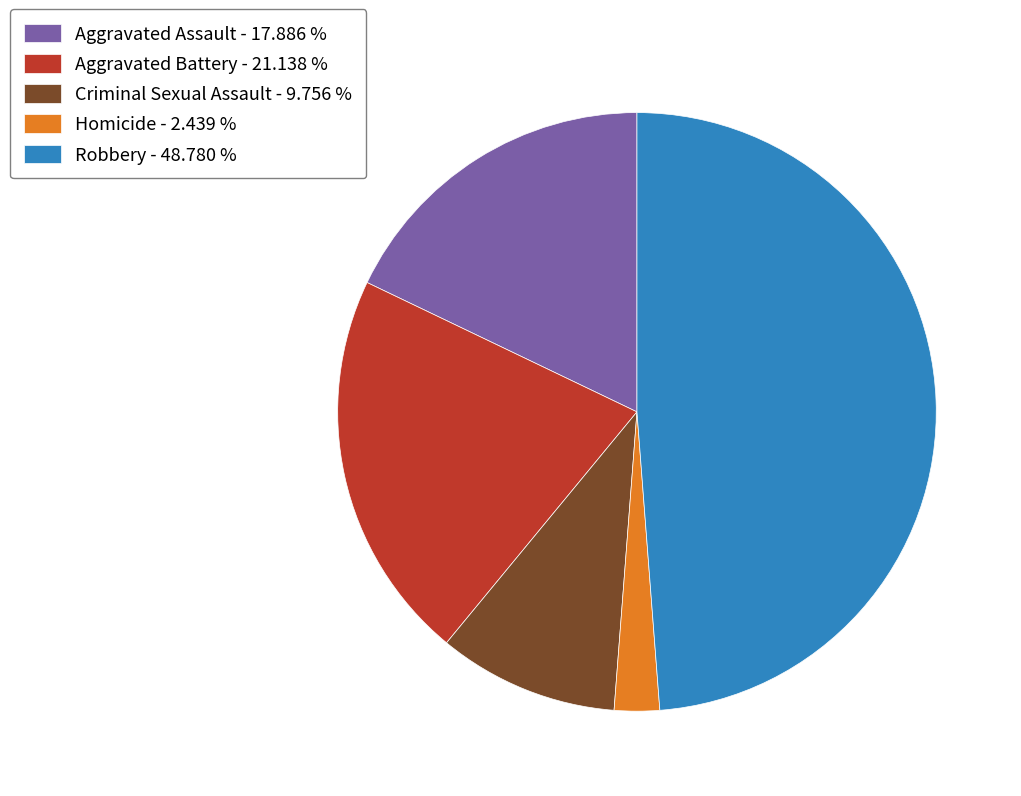

Rank the categories by value from highest to lowest.

Robbery, Aggravated Battery, Aggravated Assault, Criminal Sexual Assault, Homicide